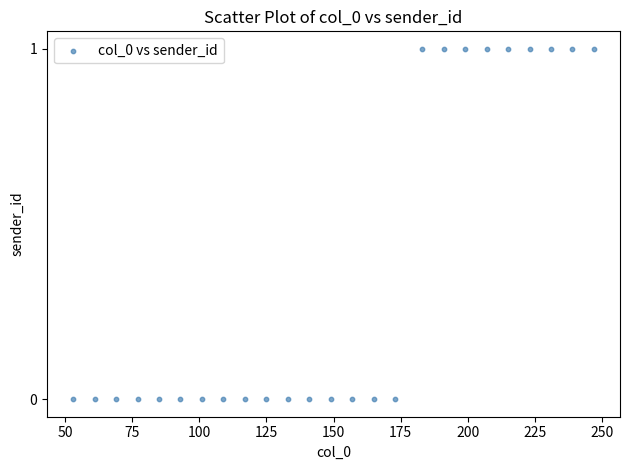

What is the range of X values (max minus min)?

194